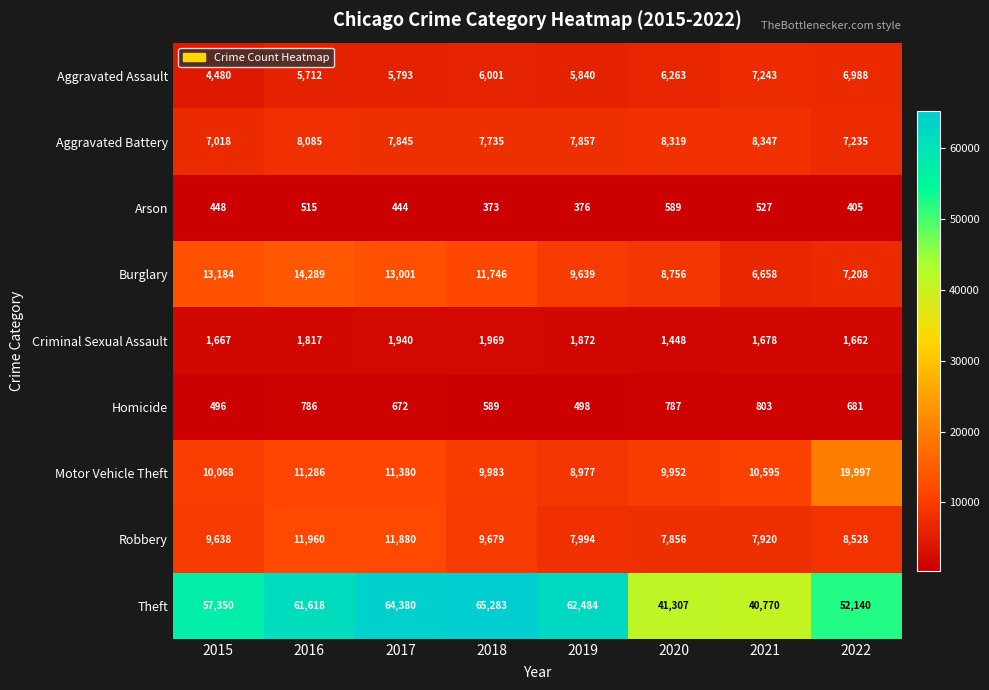

The value of Criminal Sexual Assault at 2015 is 759. True or false?

False